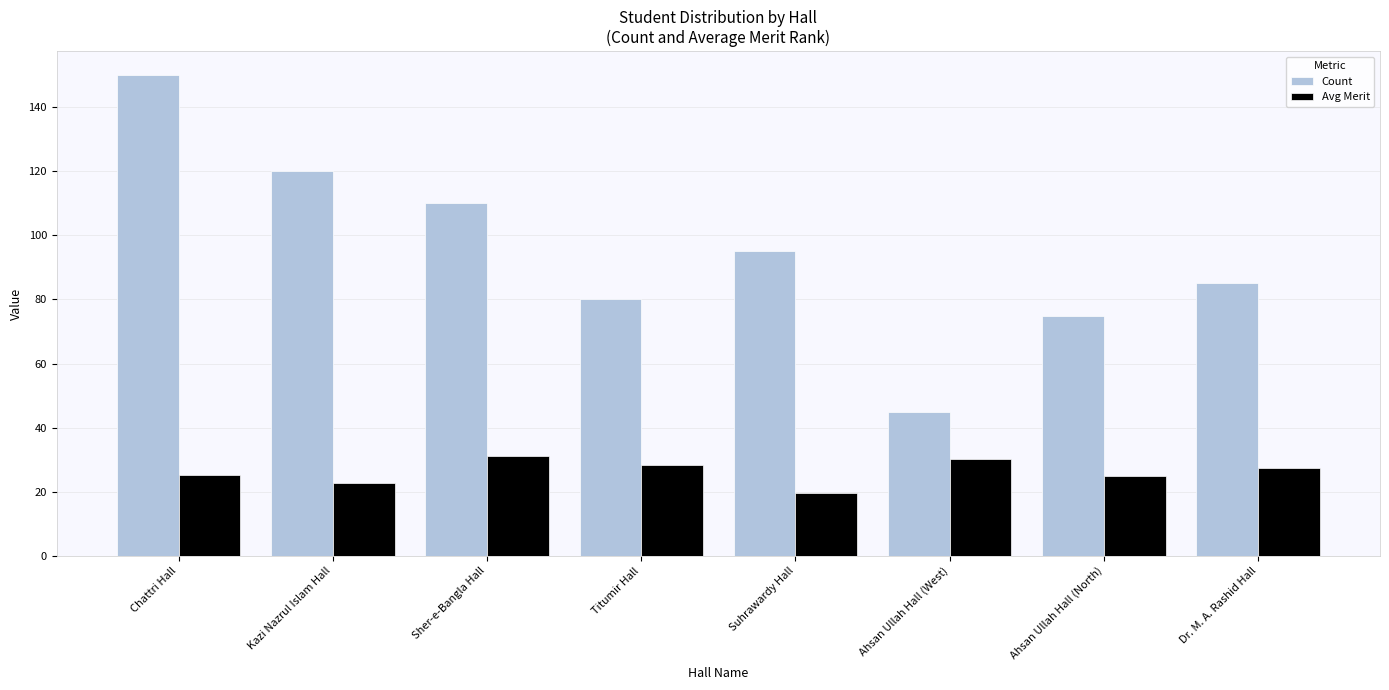

Is the value of Count at Titumir Hall greater than the value of Avg Merit at Titumir Hall?

Yes